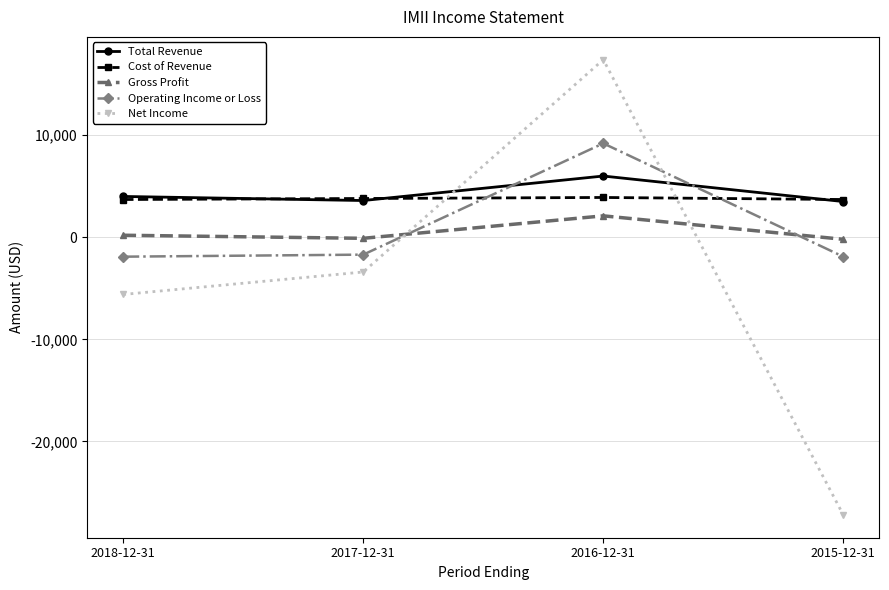

Which series has the largest range (max minus min)?

Net Income